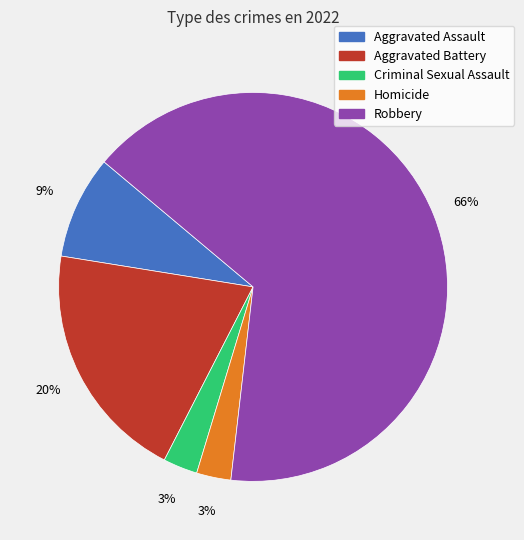

Combined, do Robbery and Homicide account for over 50%?

Yes